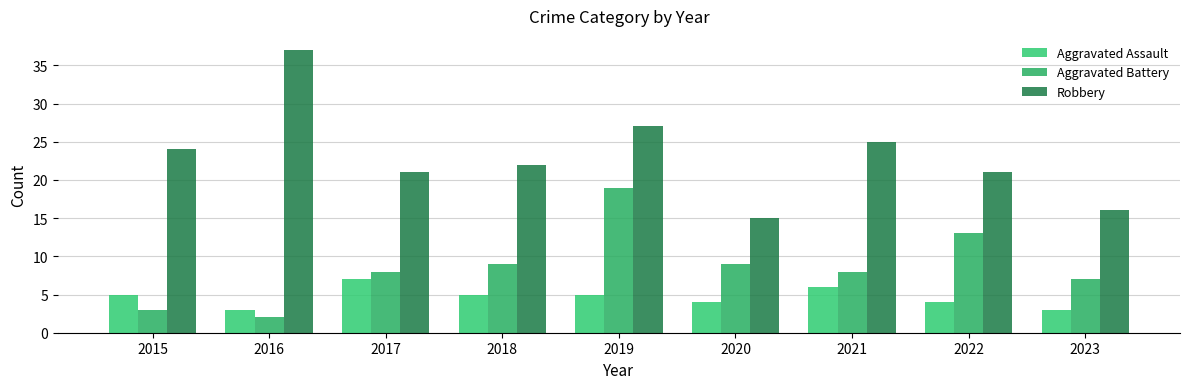

At which label does Aggravated Battery reach its minimum?

2016